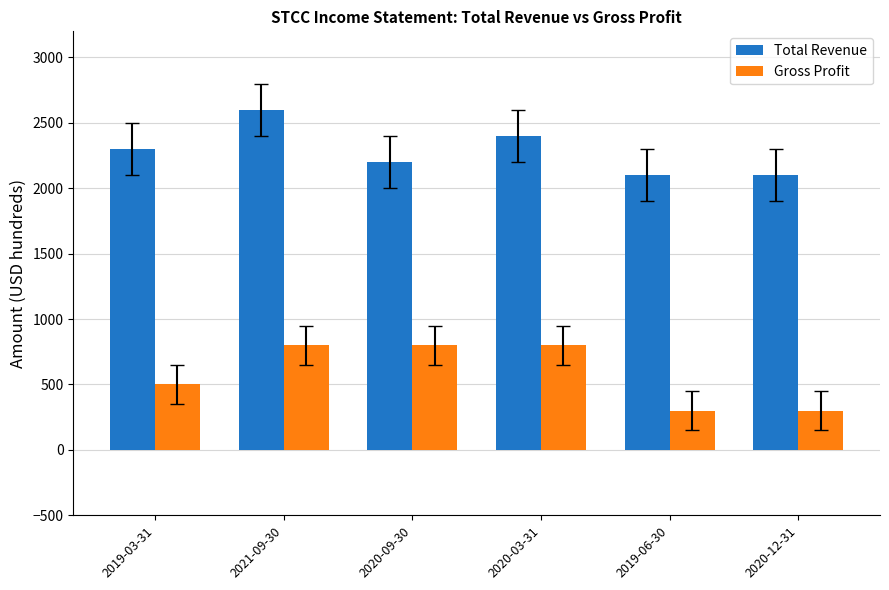

What is the difference between the highest and lowest values at 2021-09-30?

1800